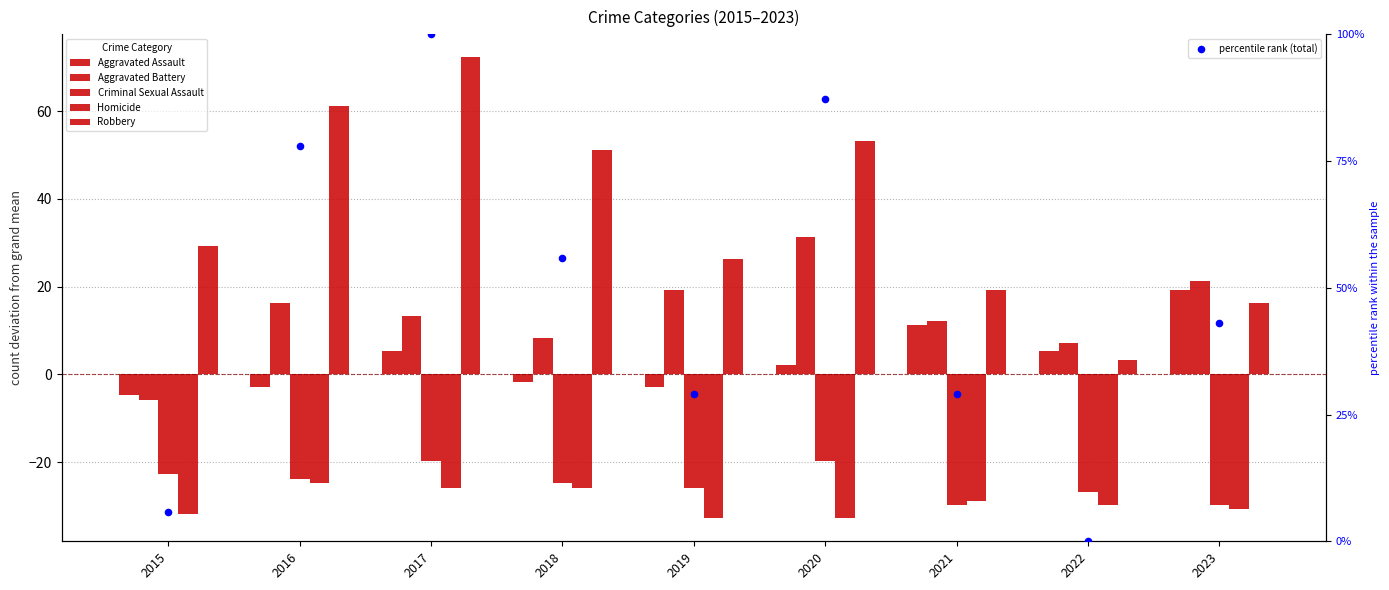

Which series reaches the maximum Y coordinate?

percentile rank (total)